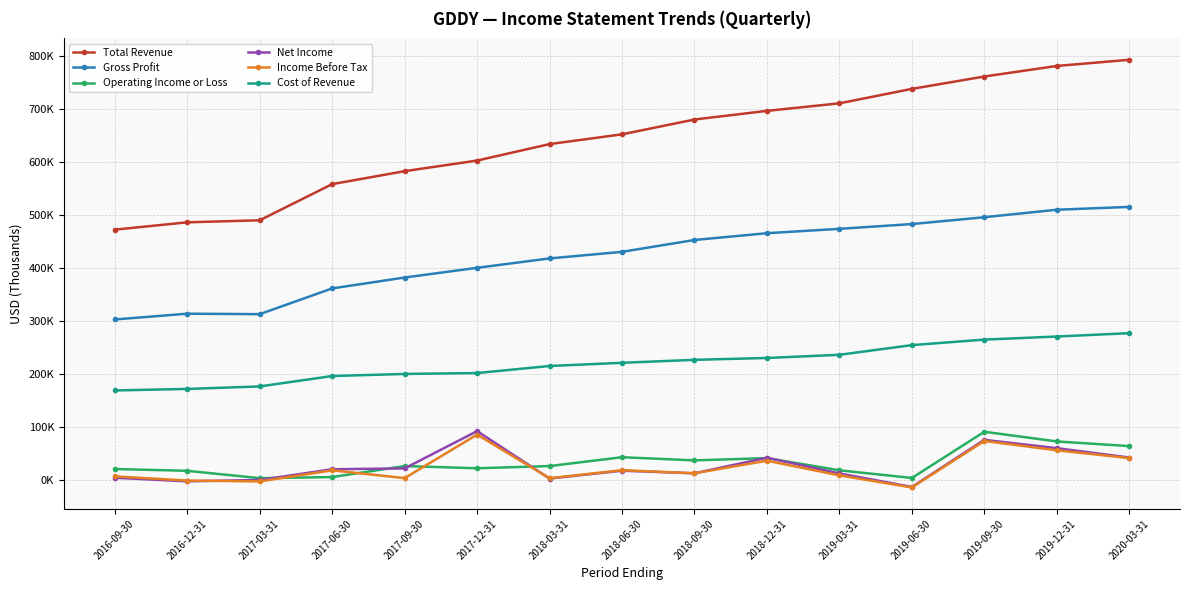

Reading left to right, what are all the values shown in this chart?

Total Revenue: 2016-09-30=472100	2016-12-31=485900	2017-03-31=489700	2017-06-30=557800	2017-09-30=582200	2017-12-31=602200	2018-03-31=633200	2018-06-30=651600	2018-09-30=679500	2018-12-31=695800	2019-03-31=710000	2019-06-30=737200	2019-09-30=760500	2019-12-31=780400	2020-03-31=792000
Gross Profit: 2016-09-30=302900	2016-12-31=313800	2017-03-31=312900	2017-06-30=361400	2017-09-30=381900	2017-12-31=400200	2018-03-31=417900	2018-06-30=430300	2018-09-30=452600	2018-12-31=465400	2019-03-31=473600	2019-06-30=482600	2019-09-30=495500	2019-12-31=509600	2020-03-31=514900
Operating Income or Loss: 2016-09-30=21200	2016-12-31=17900	2017-03-31=4000	2017-06-30=6100	2017-09-30=26800	2017-12-31=22700	2018-03-31=26800	2018-06-30=43500	2018-09-30=37500	2018-12-31=41800	2019-03-31=18800	2019-06-30=4400	2019-09-30=91400	2019-12-31=73200	2020-03-31=64400
Net Income: 2016-09-30=4800	2016-12-31=-1900	2017-03-31=600	2017-06-30=20800	2017-09-30=22400	2017-12-31=92600	2018-03-31=3300	2018-06-30=18100	2018-09-30=13200	2018-12-31=42500	2019-03-31=12900	2019-06-30=-12600	2019-09-30=76200	2019-12-31=60500	2020-03-31=42900
Income Before Tax: 2016-09-30=7400	2016-12-31=-500	2017-03-31=-2100	2017-06-30=18800	2017-09-30=4100	2017-12-31=86000	2018-03-31=3900	2018-06-30=19000	2018-09-30=13200	2018-12-31=36900	2019-03-31=9300	2019-06-30=-13500	2019-09-30=74100	2019-12-31=56500	2020-03-31=41800
Cost of Revenue: 2016-09-30=169200	2016-12-31=172100	2017-03-31=176800	2017-06-30=196400	2017-09-30=200300	2017-12-31=202000	2018-03-31=215300	2018-06-30=221300	2018-09-30=226900	2018-12-31=230400	2019-03-31=236400	2019-06-30=254600	2019-09-30=265000	2019-12-31=270800	2020-03-31=277100